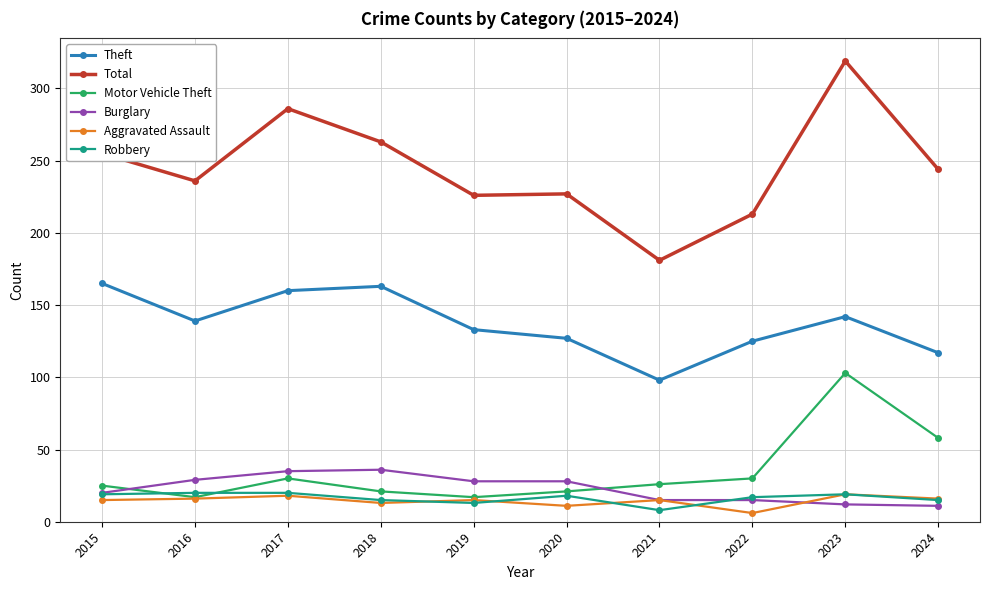

Which label corresponds to the largest value in the chart?

2023